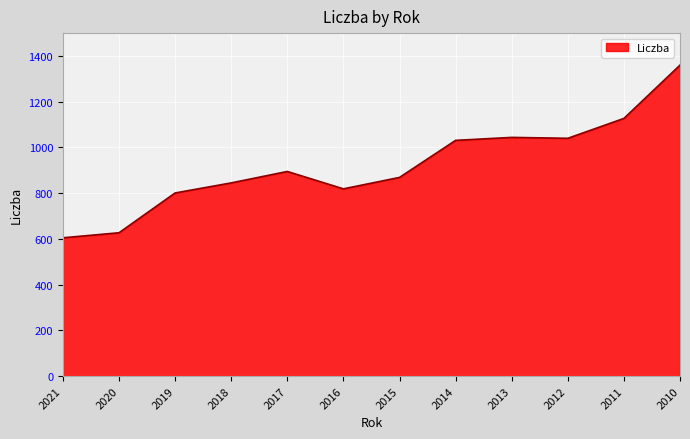

What is the difference between the values at 2013 and 2021?

439